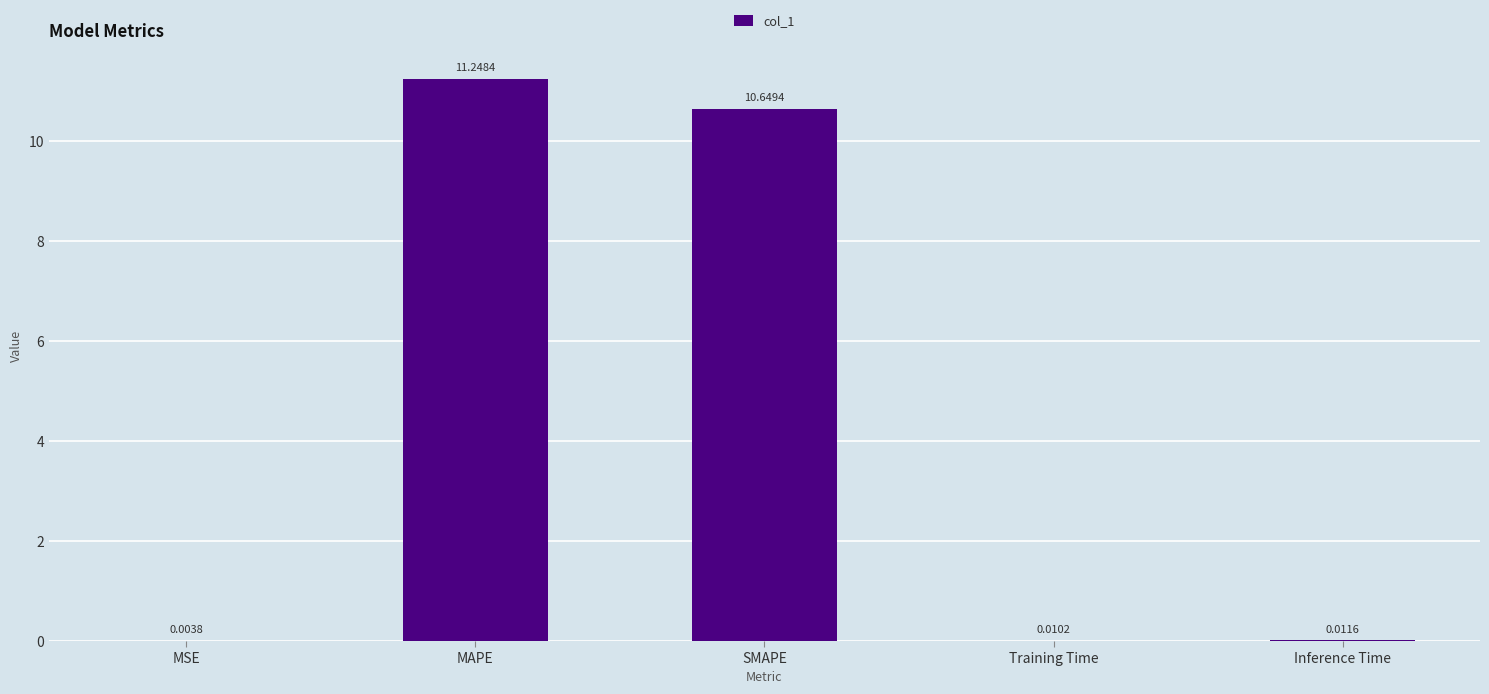

Are the bars horizontal?

No